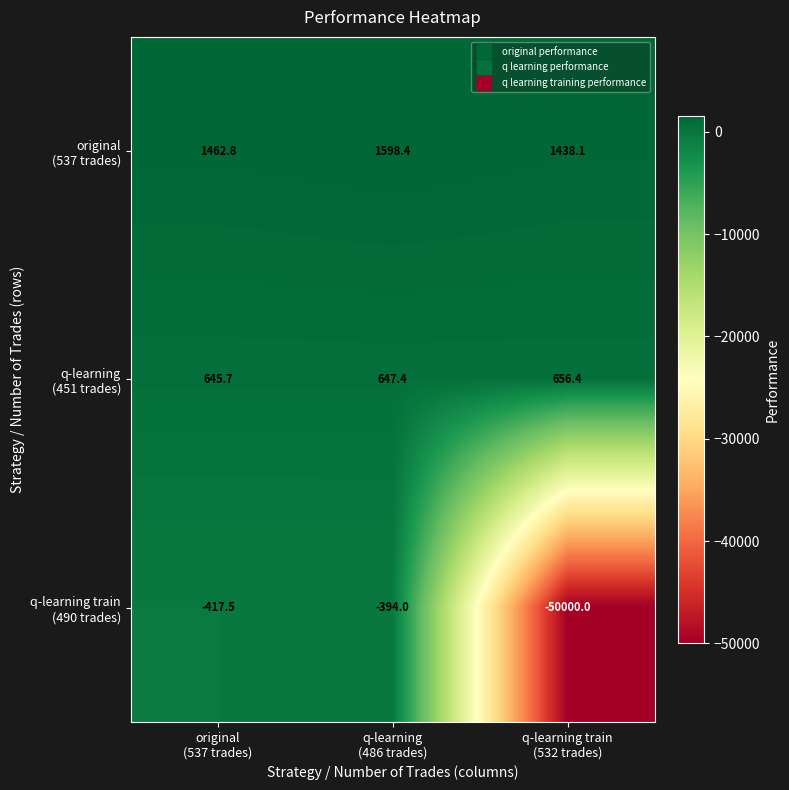

At which category is the sum across all series the highest?

q-learning
(486 trades)